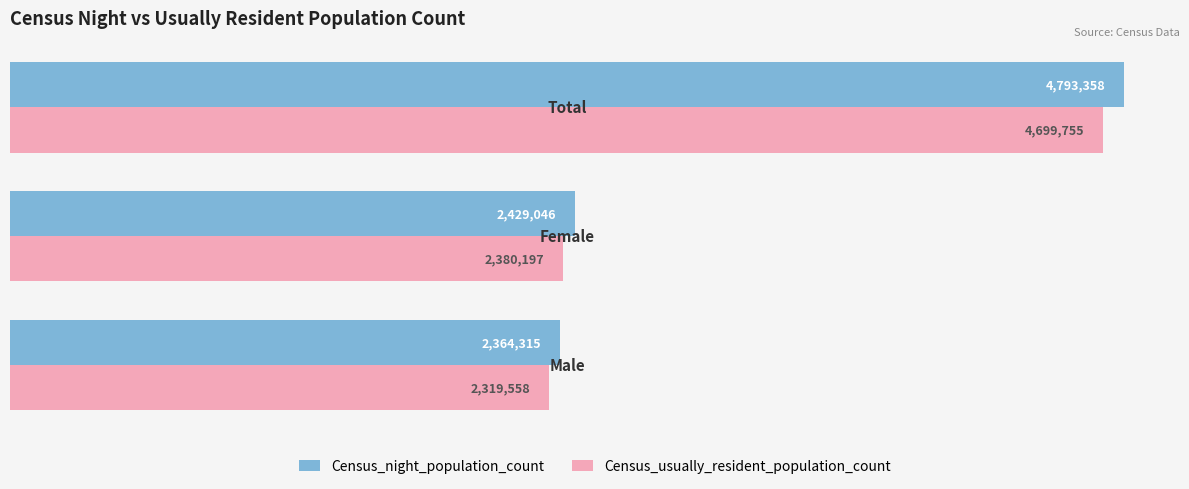

What are all the series names shown in the legend?

Census_night_population_count, Census_usually_resident_population_count